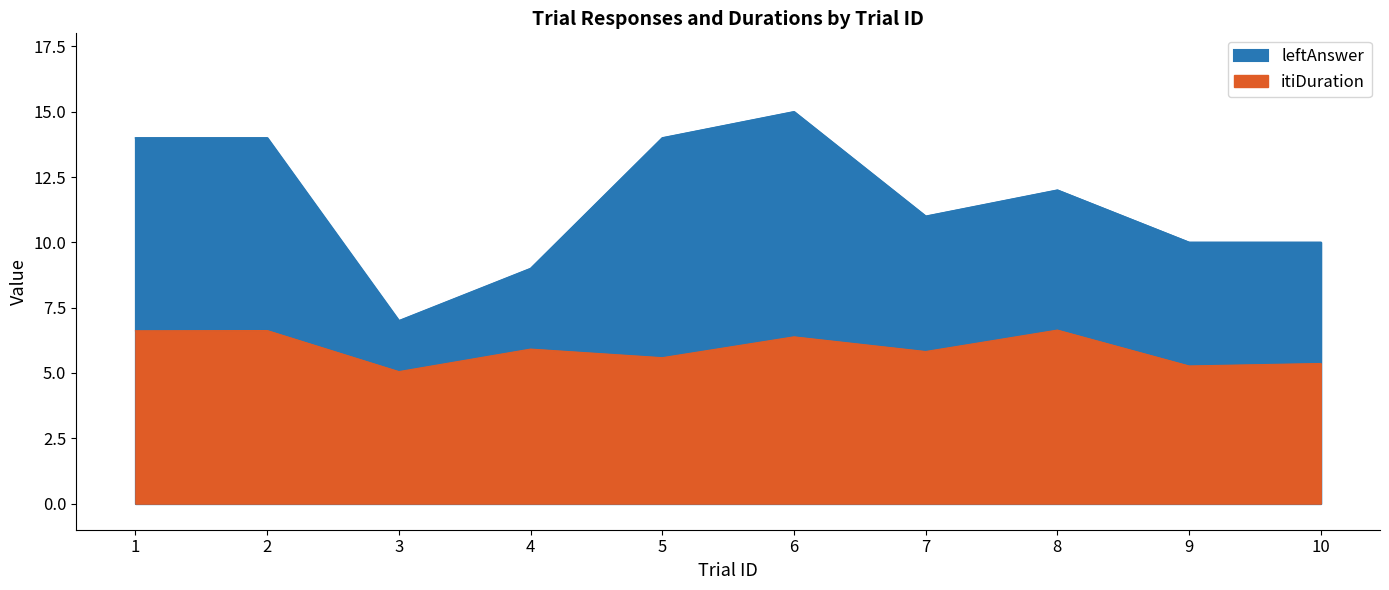

True or false: leftAnswer and itiDuration cross at least once.

False